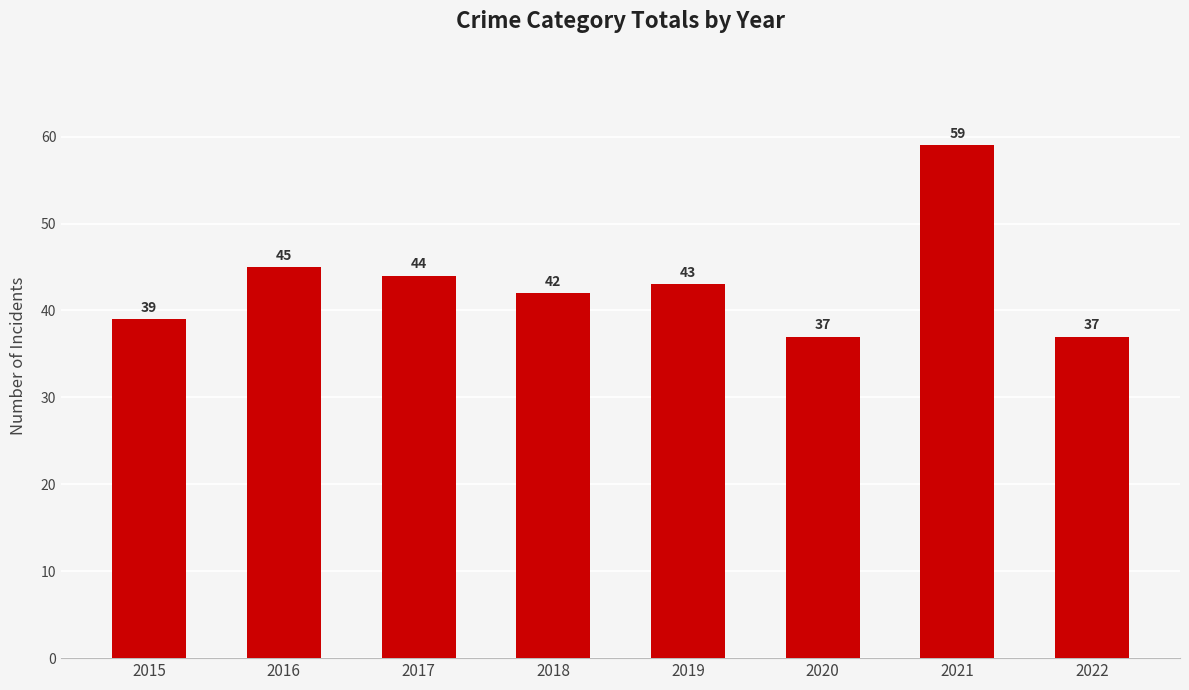

The chart shows a value of 62 at 2020. True or false?

False